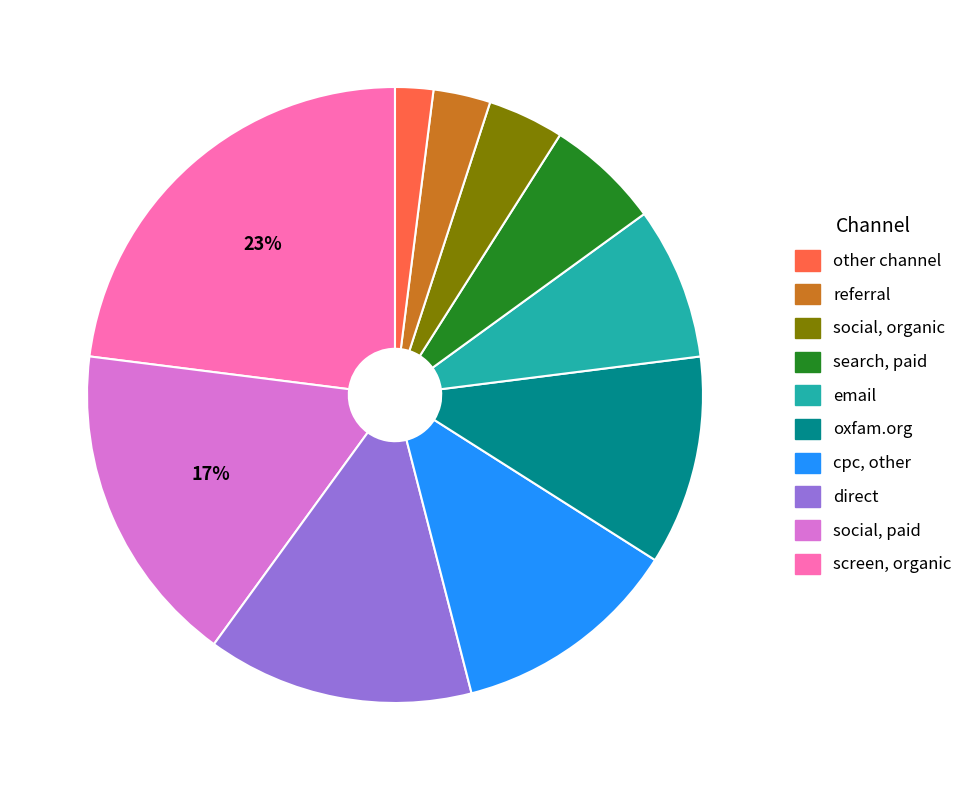

Does any single category account for the majority?

No